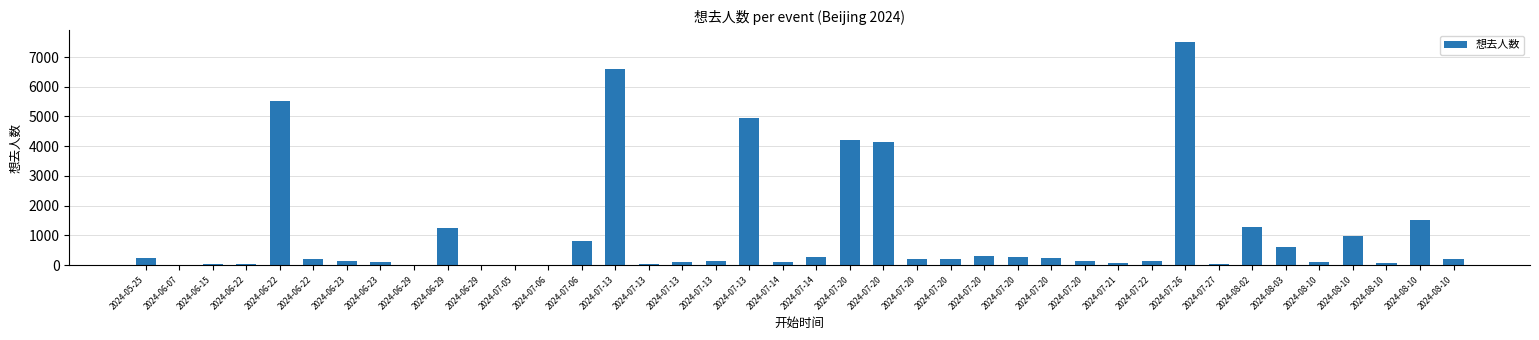

List the labels in order of value, largest first.

2024-07-26, 2024-07-13, 2024-06-22, 2024-07-13, 2024-07-20, 2024-07-20, 2024-08-10, 2024-08-02, 2024-06-29, 2024-08-10, 2024-07-06, 2024-08-03, 2024-07-20, 2024-07-20, 2024-07-14, 2024-05-25, 2024-07-20, 2024-06-22, 2024-07-20, 2024-07-20, 2024-08-10, 2024-07-22, 2024-06-23, 2024-07-13, 2024-07-20, 2024-08-10, 2024-07-14, 2024-06-23, 2024-07-13, 2024-08-10, 2024-07-21, 2024-07-27, 2024-07-13, 2024-06-22, 2024-06-15, 2024-06-07, 2024-07-06, 2024-06-29, 2024-07-05, 2024-06-29